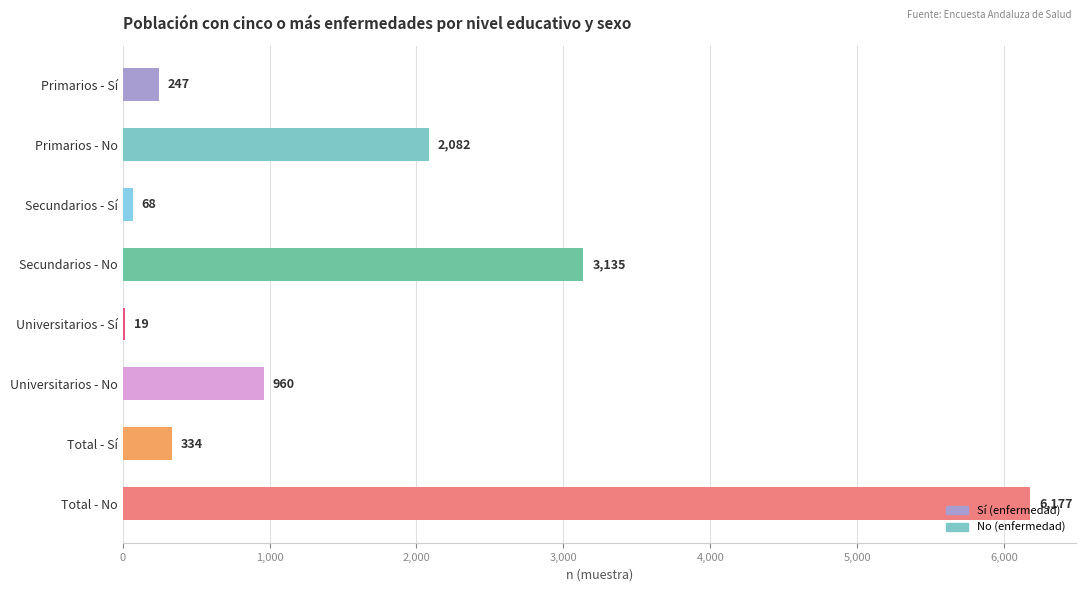

How many data points does each series have?

8